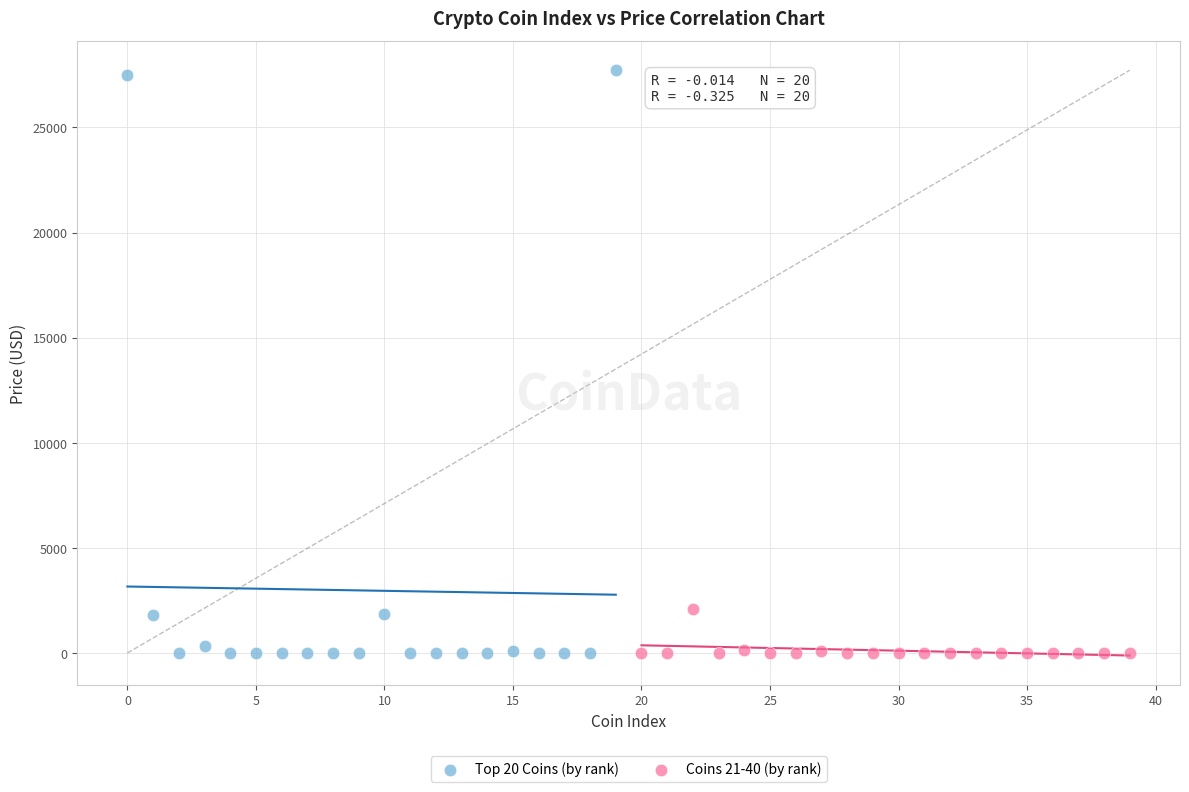

Which series has the largest Y range (max minus min)?

Top 20 Coins (by rank)